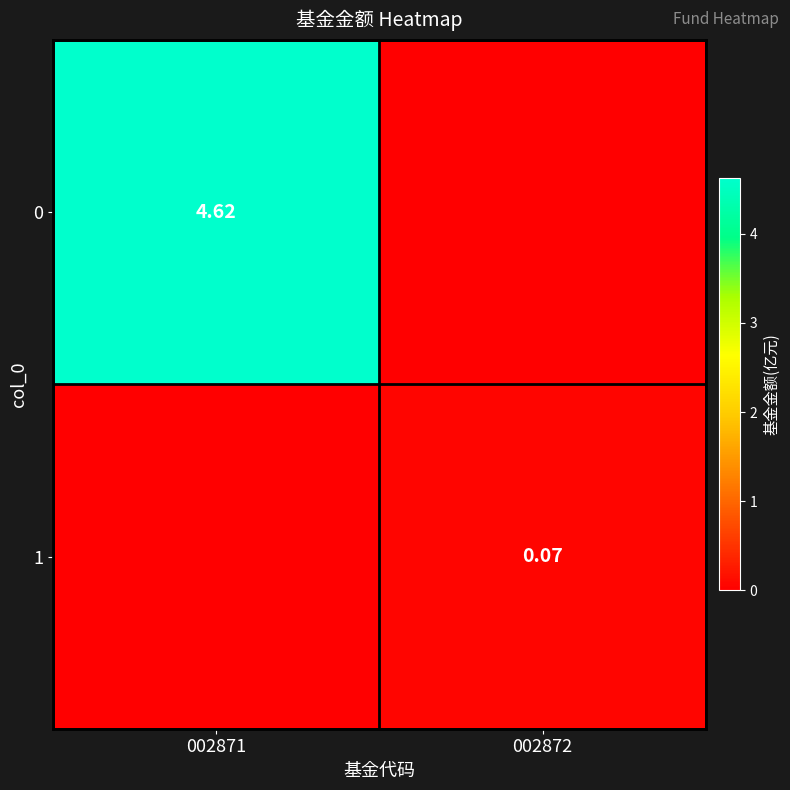

Rank the series by their maximum value, from highest to lowest.

0, 1